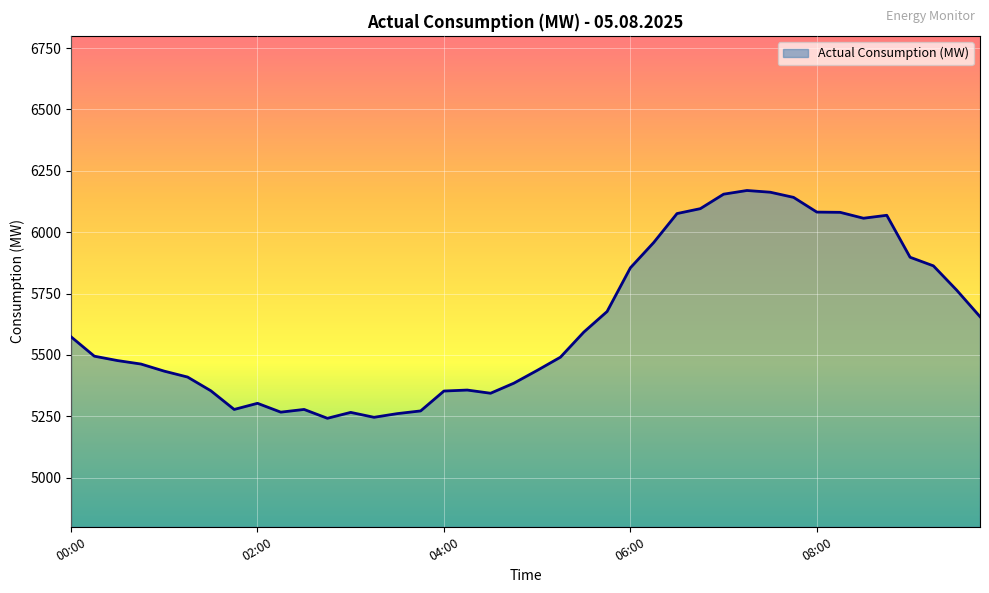

What is the smallest value displayed?

5242